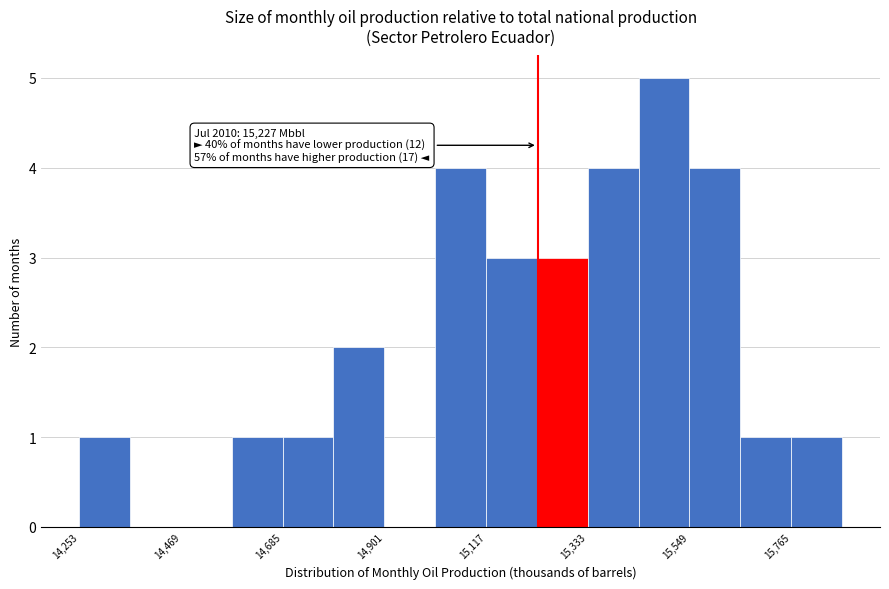

Around what value on the x-axis is the tallest bar? Give the approximate position of its centre, as read against the axis.

15500